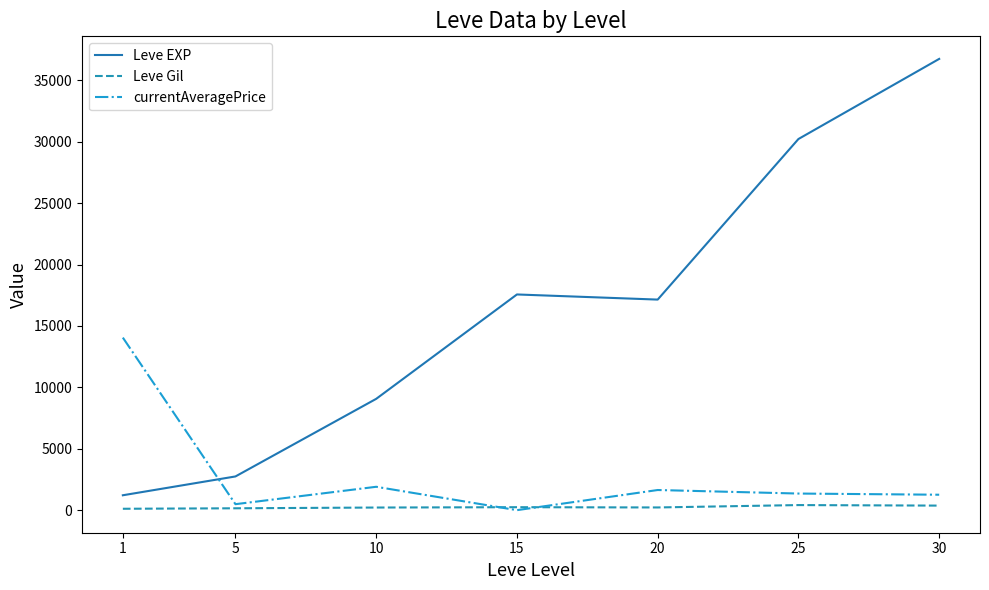

The Leve EXP series shows 49815.5 at 25. True or false?

False